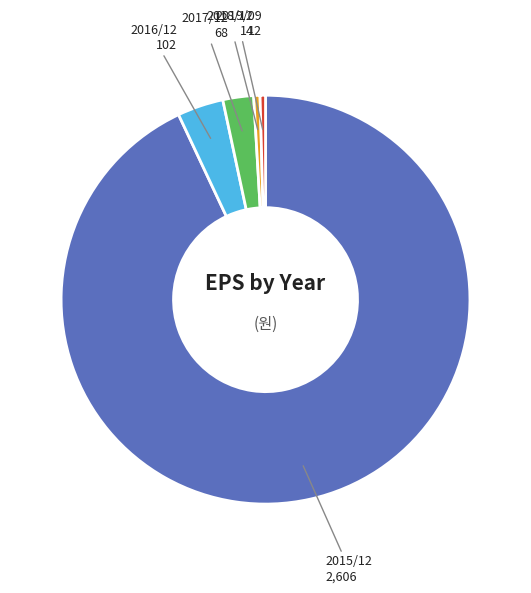

Is the sum of 2016/12 and 2015/12 greater than half?

Yes